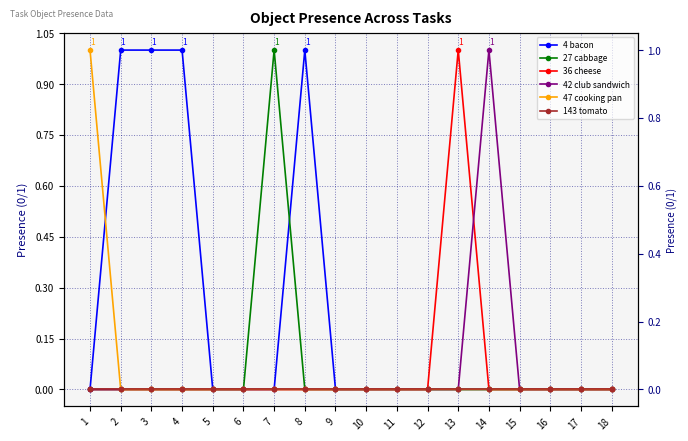

Does the chart have visible grid lines?

Yes